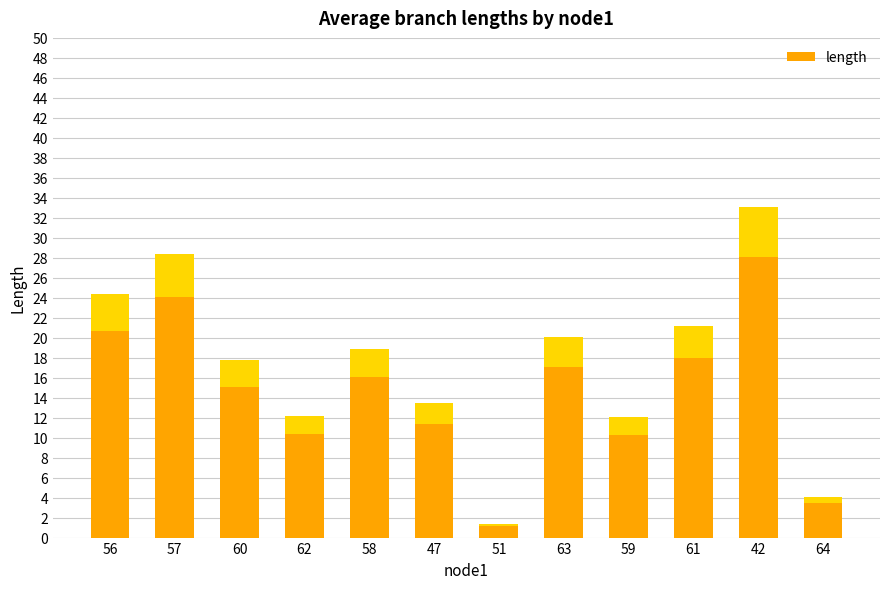

List the labels in order of value, smallest first.

51, 64, 59, 62, 47, 60, 58, 63, 61, 56, 57, 42